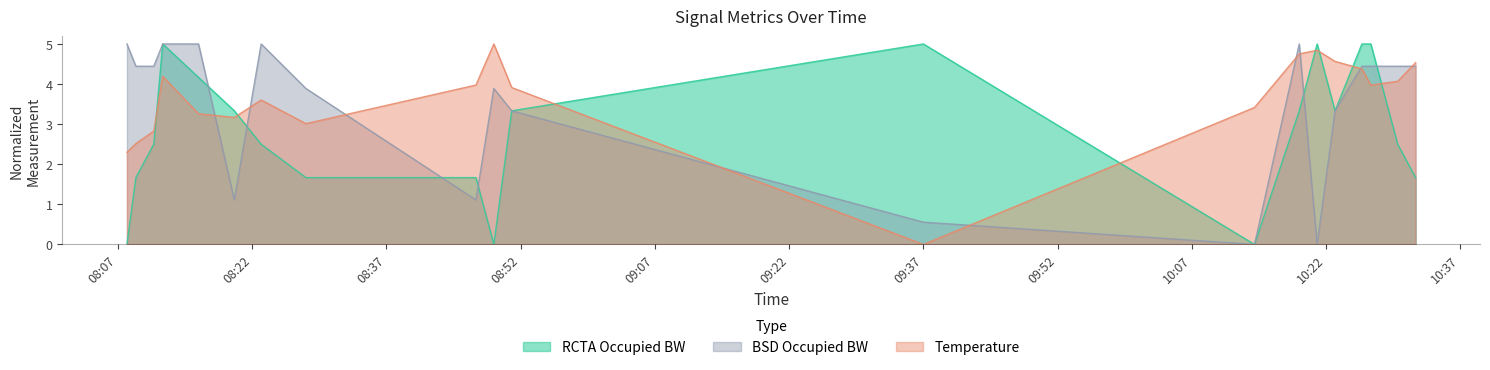

What position from the left is 2014-12-20 08:23?

7